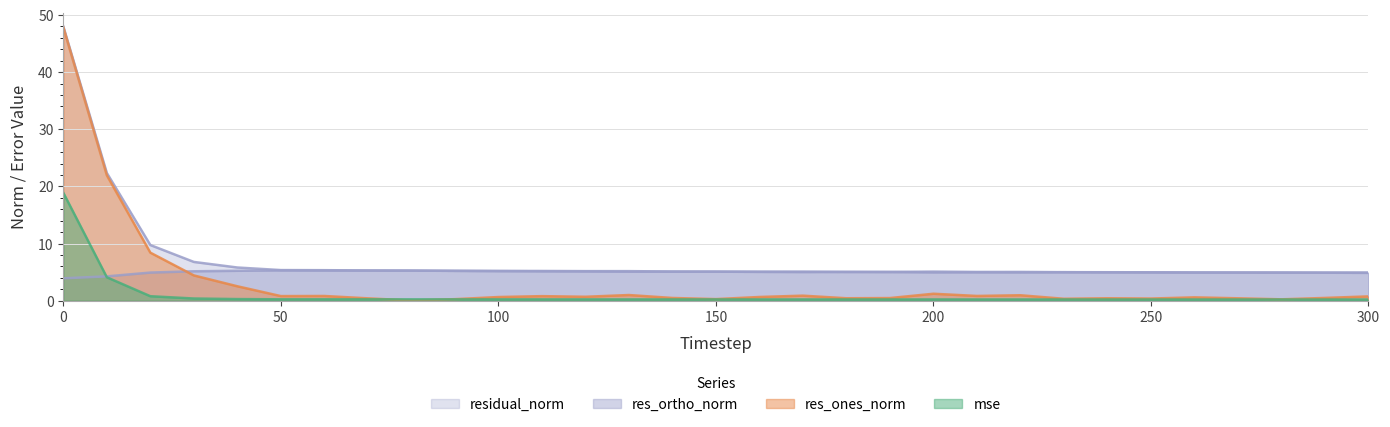

True or false: residual_norm has a value of 5.2 at 120.

True